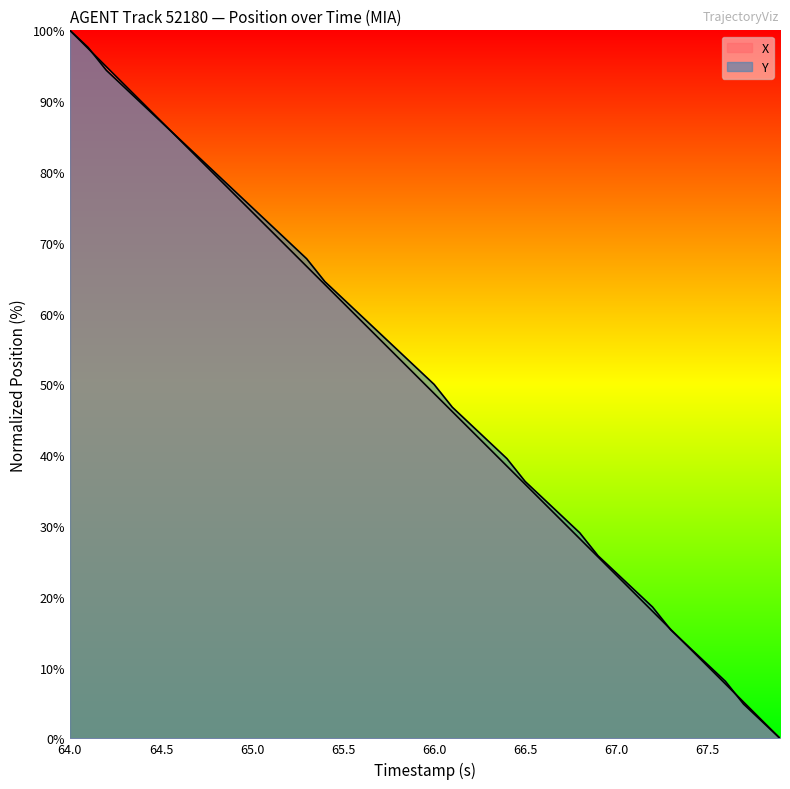

Which series has the largest range (max minus min)?

X